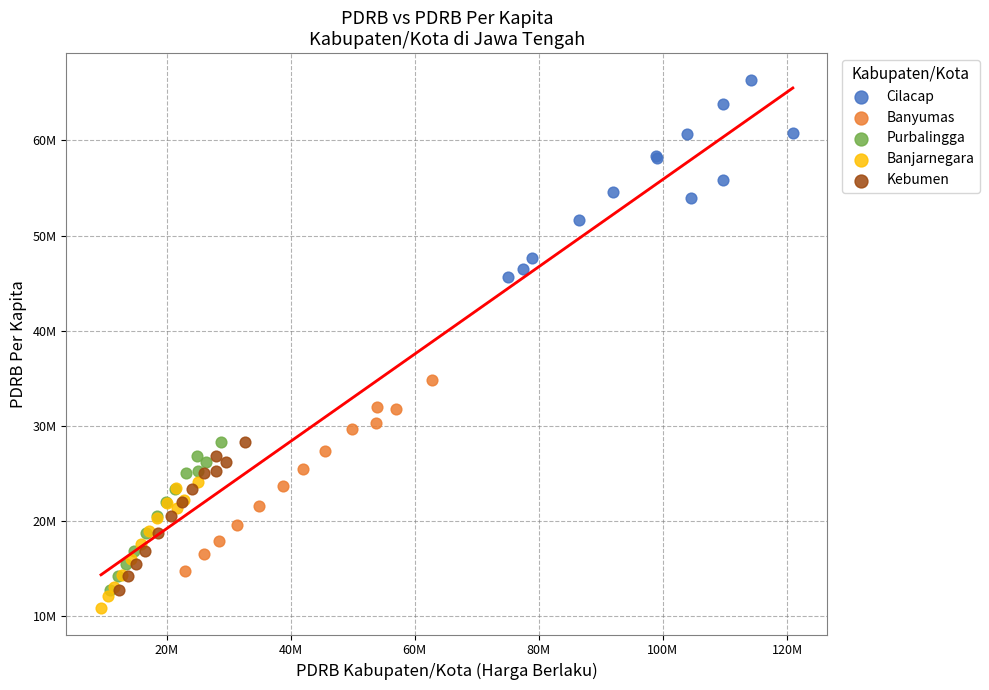

Which series contains the lowest Y value?

Banjarnegara